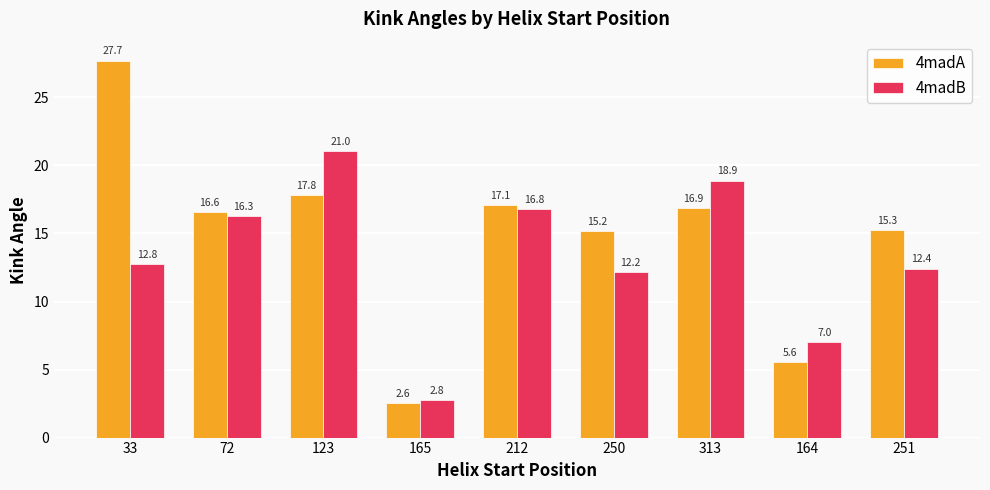

What is the difference between the maximum and minimum values in the 4madA series?

25.2